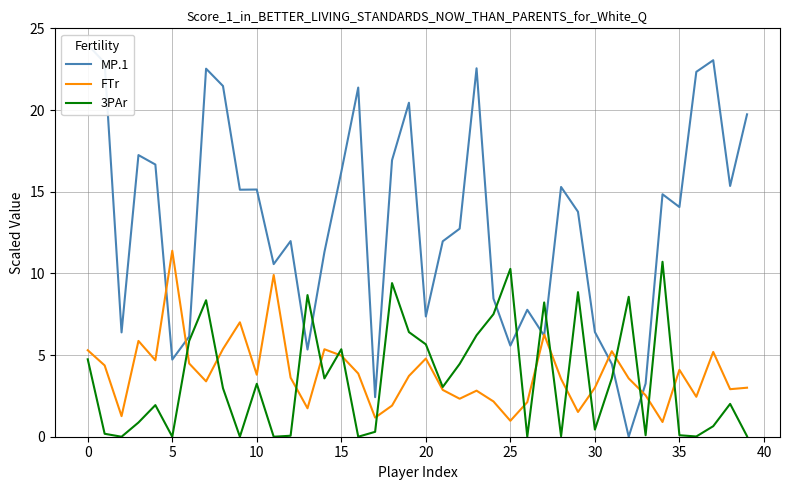

What is the difference between the 3PAr values at 31 and 32?

5.0